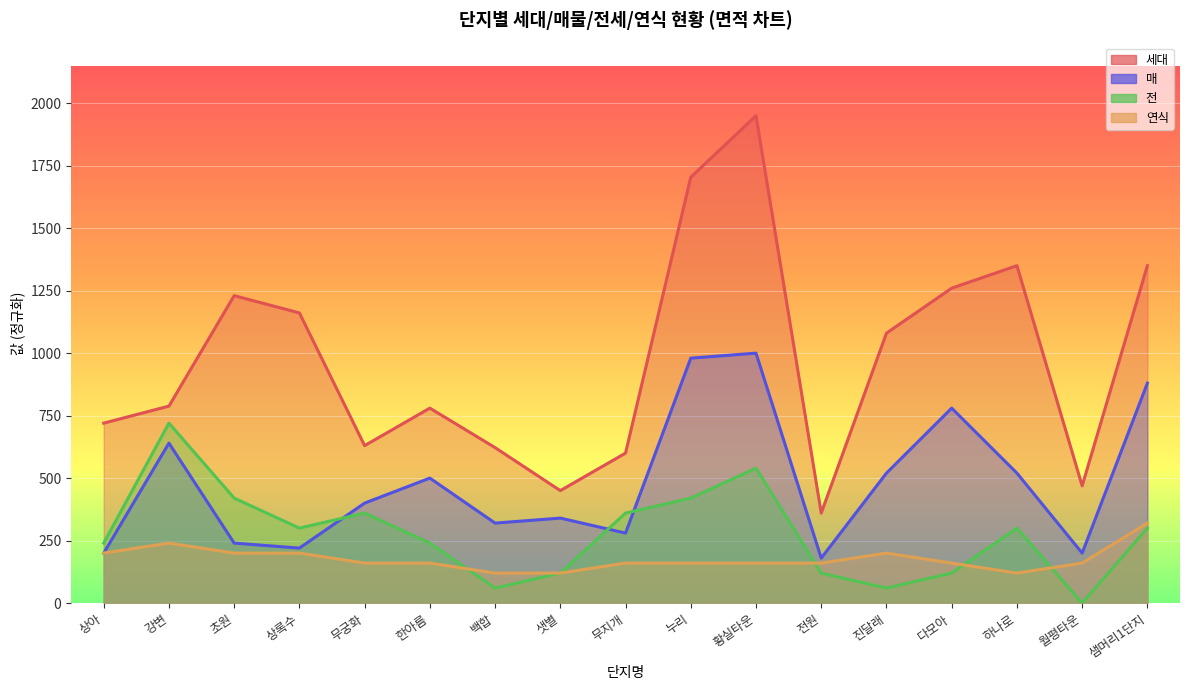

How many times do 매 and 전 cross each other?

3